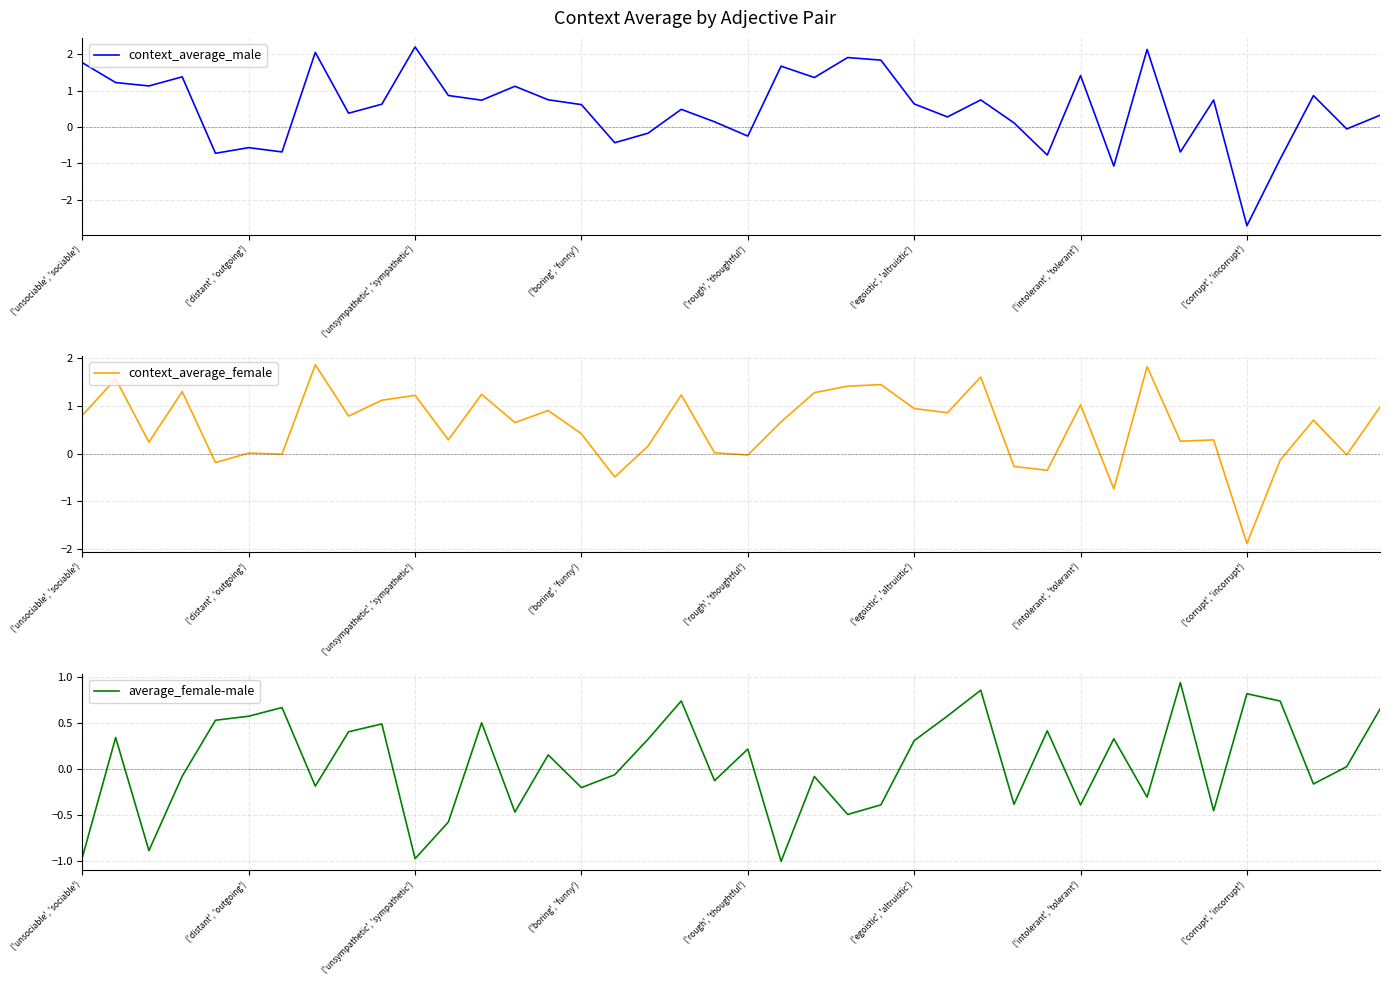

What is the lowest value of the context_average_male series?

-2.7